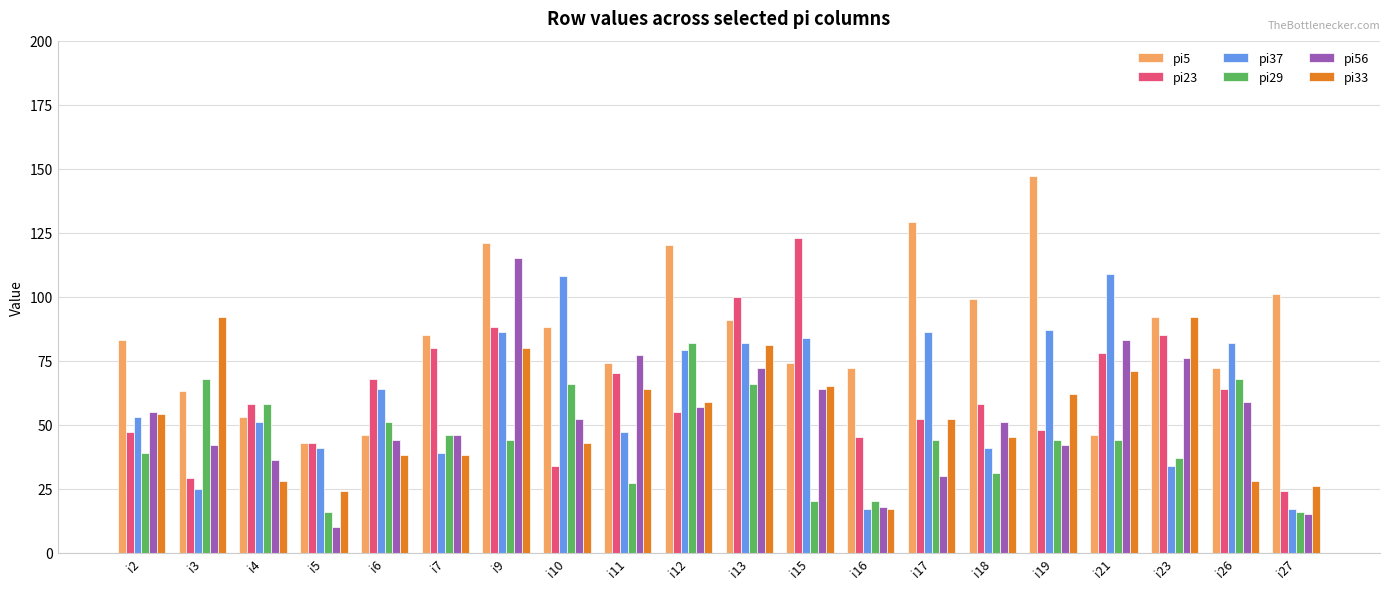

Rank the series at i10 from highest to lowest value.

pi37, pi5, pi29, pi56, pi33, pi23